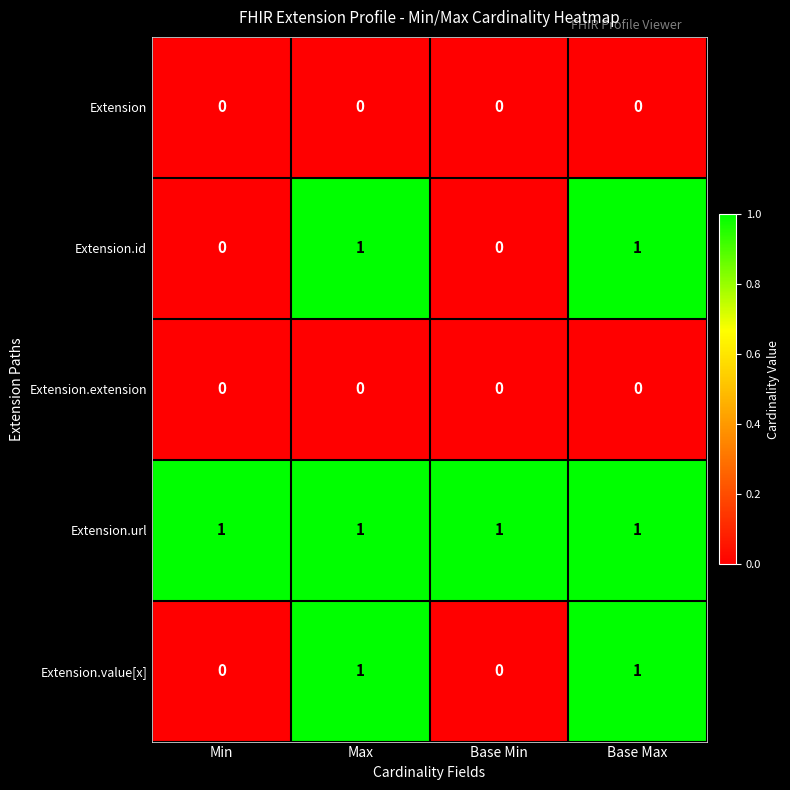

Is the value of Extension.value[x] at Min greater than the value of Extension.url at Base Max?

No